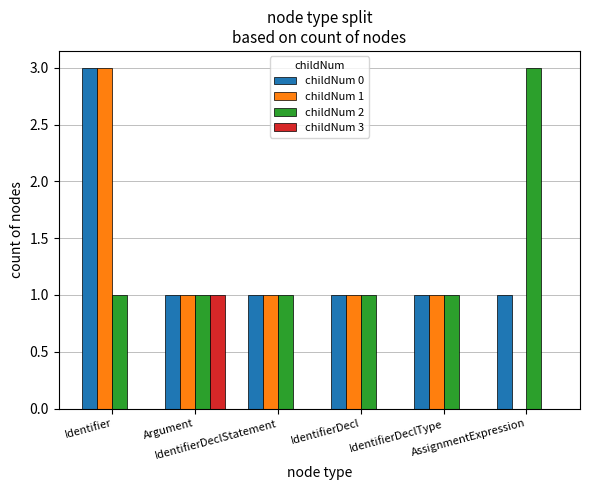

What is the difference between the childNum 0 values at Identifier and Argument?

2